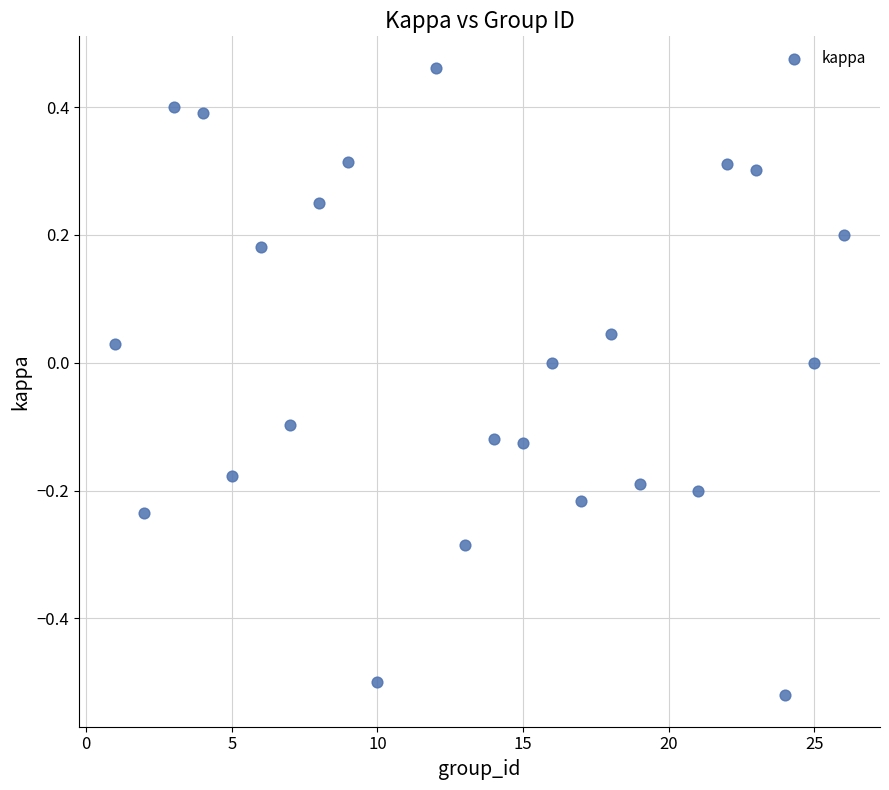

What is the range of Y values (max minus min)?

1.0